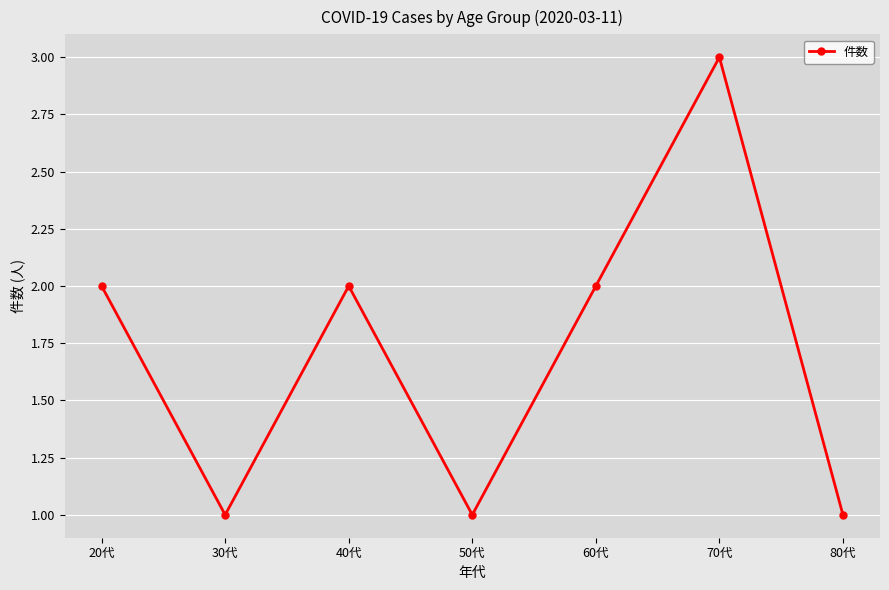

What is the difference between the second highest and second lowest values?

1